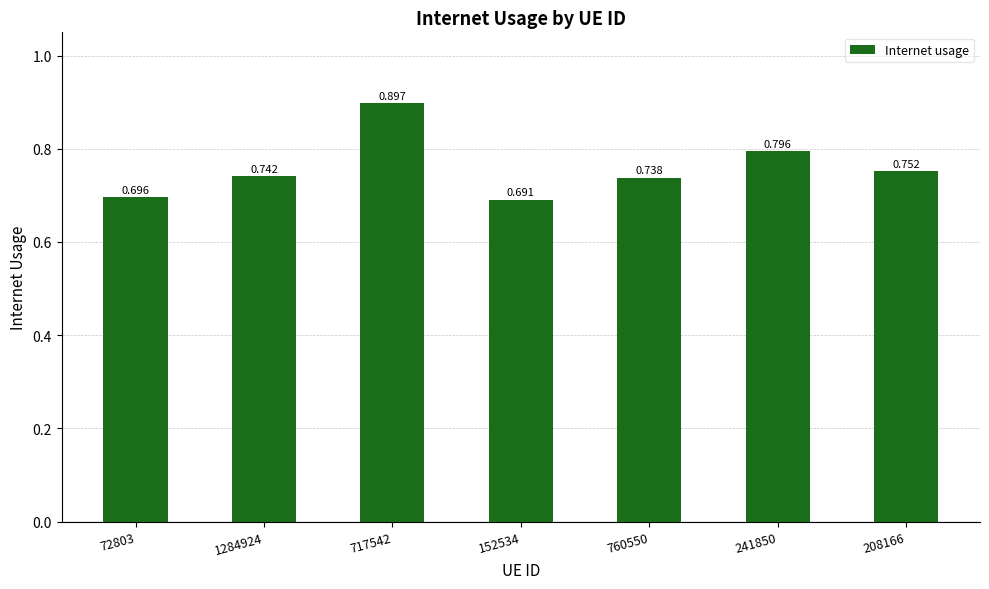

Reading right to left, extract all data points from this chart.

208166=0.8	241850=0.8	760550=0.7	152534=0.7	717542=0.9	1284924=0.7	72803=0.7